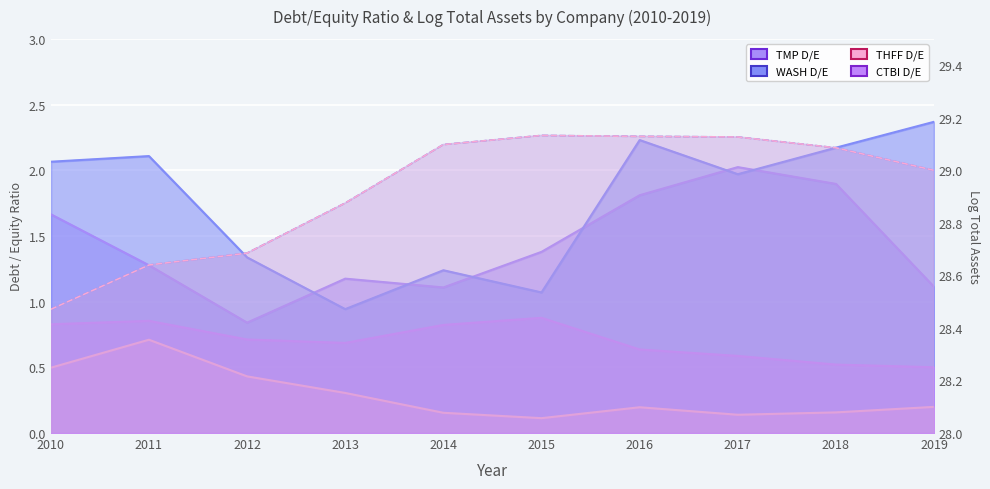

Count the Debt / Equity Ratio (CTBI) values in the range 0 to 1.

10